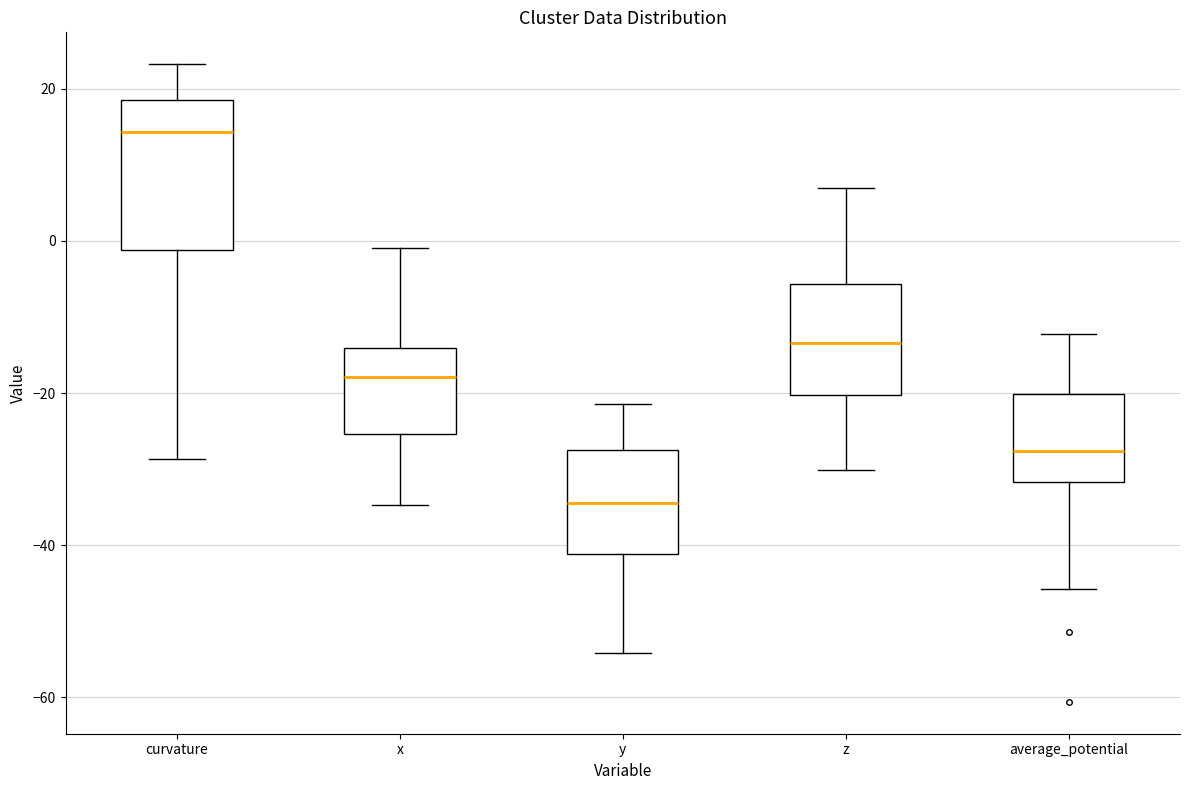

Which box is the tallest, from its lower edge to its upper edge?

curvature